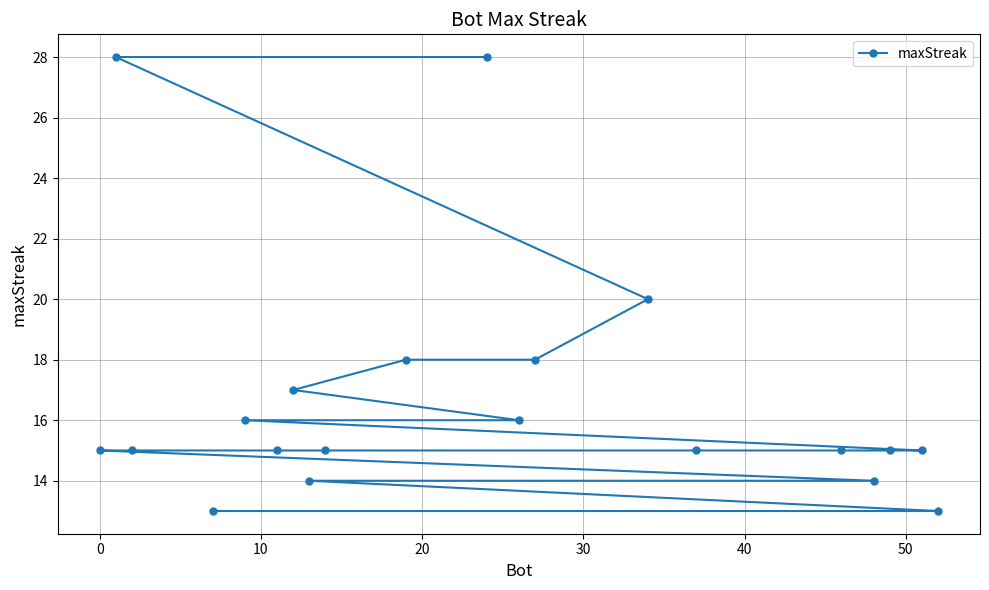

Reading left to right, extract all data points from this chart.

15	28	15	13	16	15	17	14	15	18	28	16	18	20	15	15	14	15	15	13